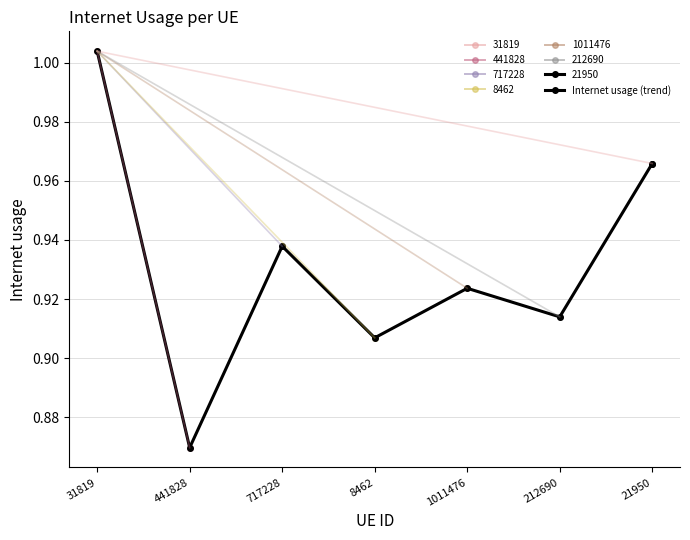

True or false: the data has more than 2 interior local peaks.

False